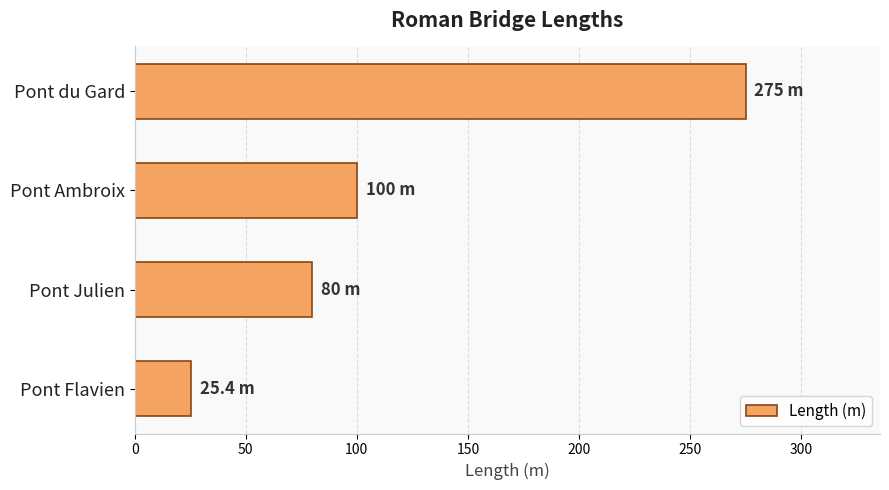

List the labels in order of value, largest first.

Pont du Gard, Pont Ambroix, Pont Julien, Pont Flavien